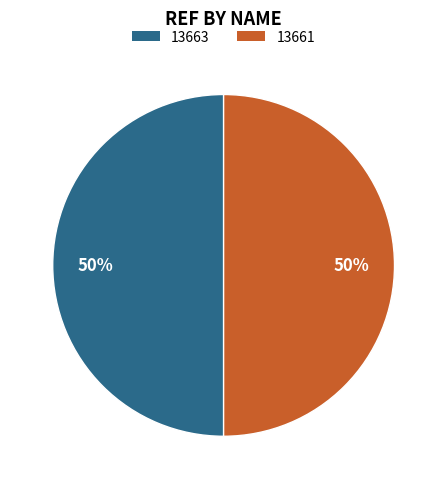

To the nearest percent, what is the average slice percentage?

50%